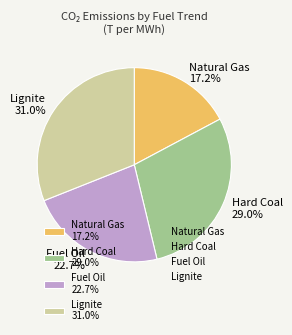

Is the sum of Lignite 31.0% and Hard Coal 29.0% greater than half?

Yes